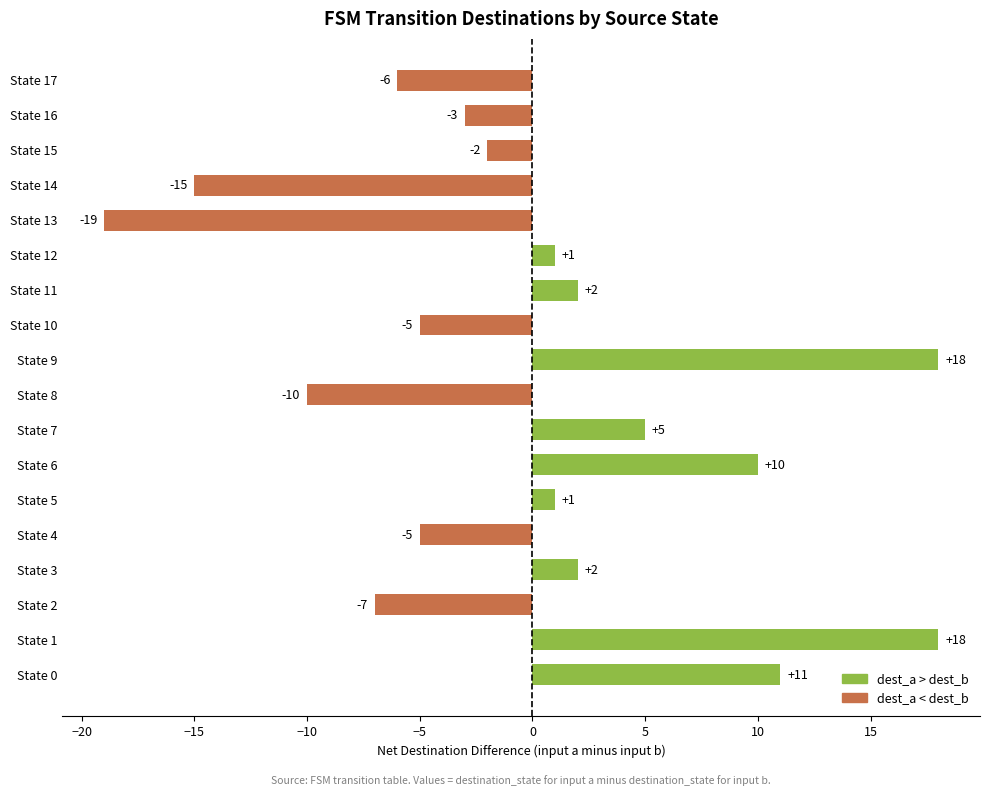

Reading bottom to top, what are all the values shown in this chart?

State 0=11	State 1=18	State 2=-7	State 3=2	State 4=-5	State 5=1	State 6=10	State 7=5	State 8=-10	State 9=18	State 10=-5	State 11=2	State 12=1	State 13=-19	State 14=-15	State 15=-2	State 16=-3	State 17=-6